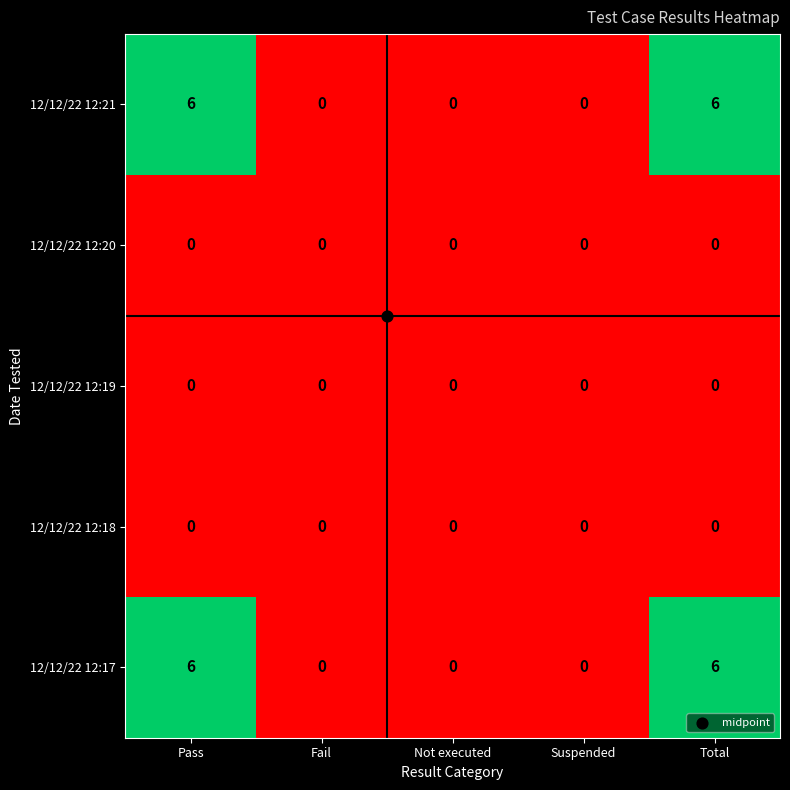

What is the difference between the 12/12/22 12:21 values at Fail and Total?

6